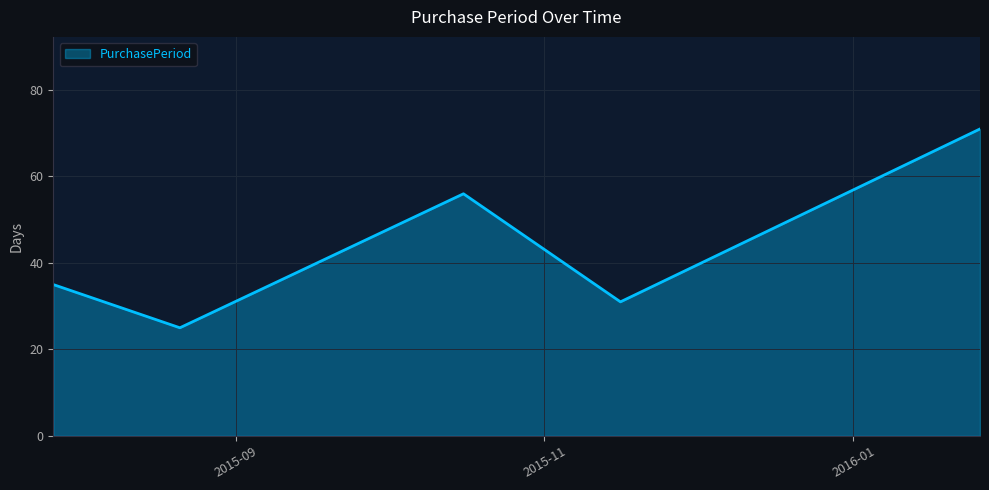

How many interior local valleys (lower than both neighbors) does the data have?

2